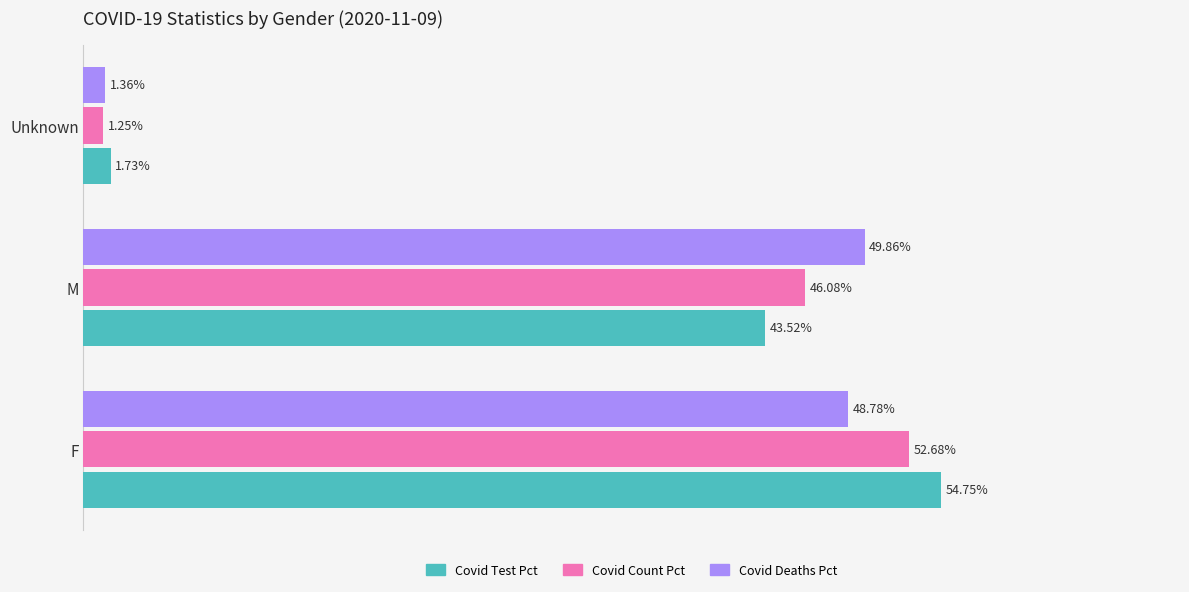

At which category is the sum across all series the highest?

F